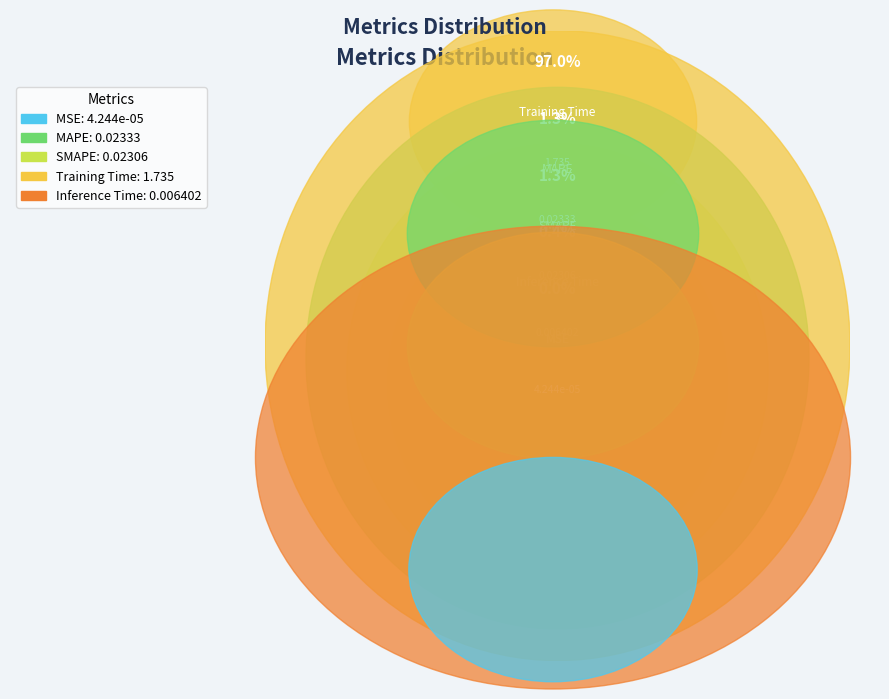

Which slice is the largest?

Training Time